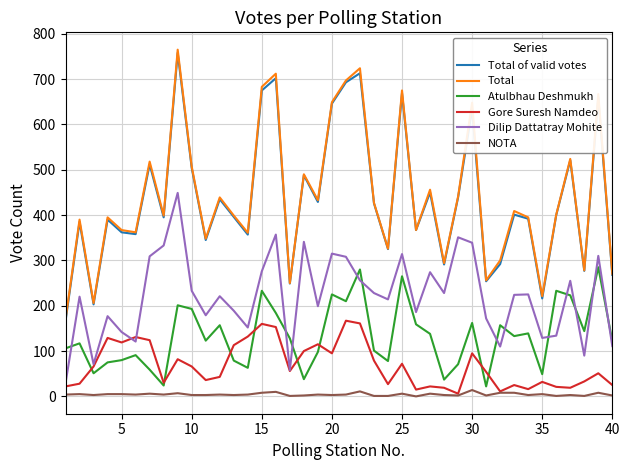

True or false: Dilip Dattatray Mohite and NOTA cross at least once.

False